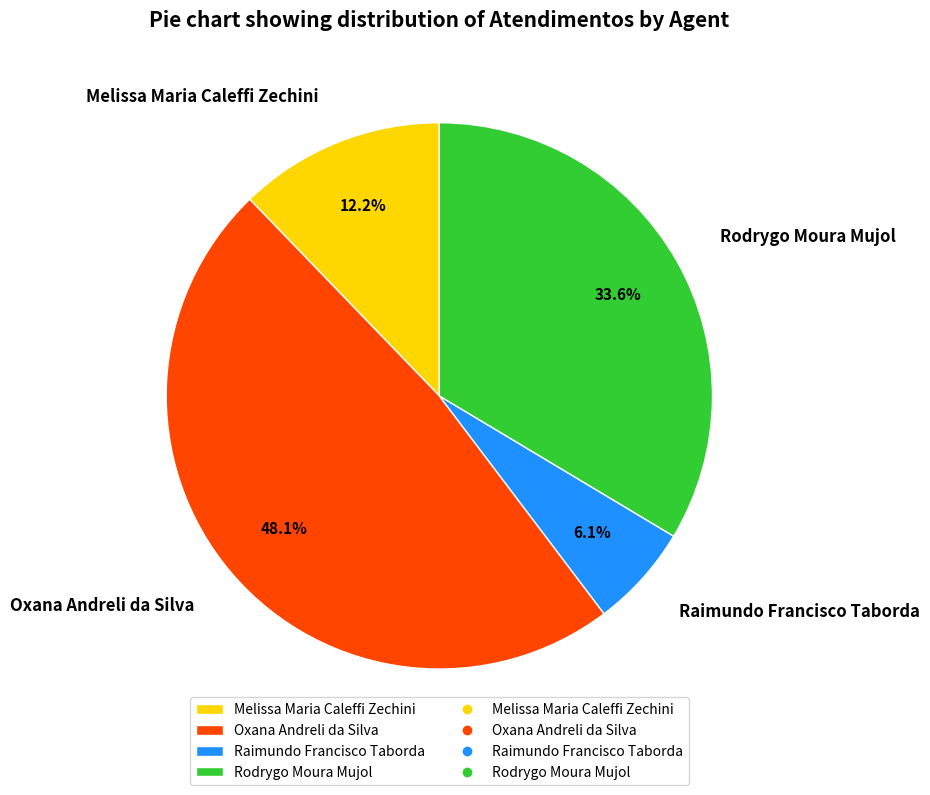

Is there any slice that represents more than half of the pie?

No